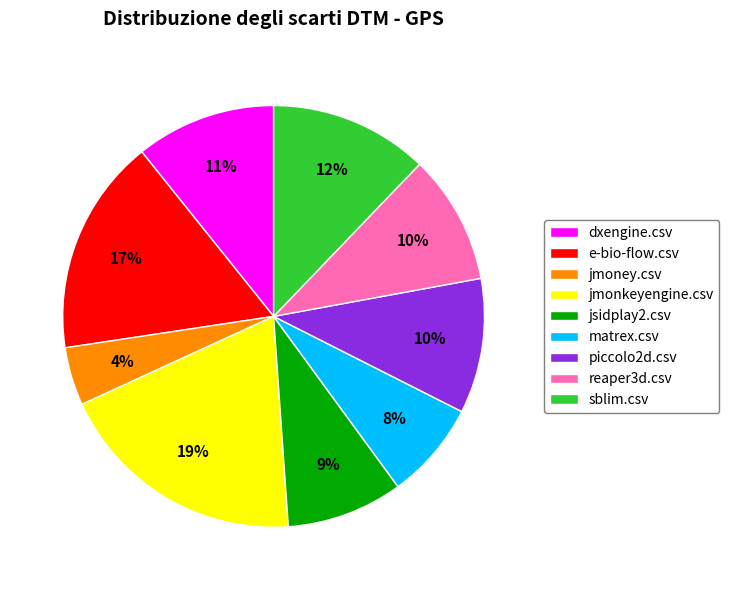

To the nearest percent, what percentage of the pie is jmoney.csv?

4%